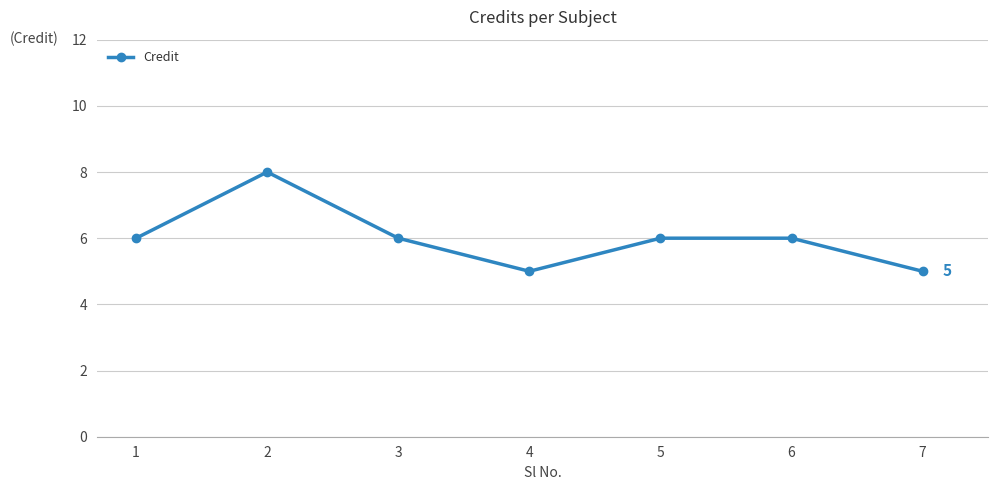

How many interior local valleys (lower than both neighbors) does the data have?

1